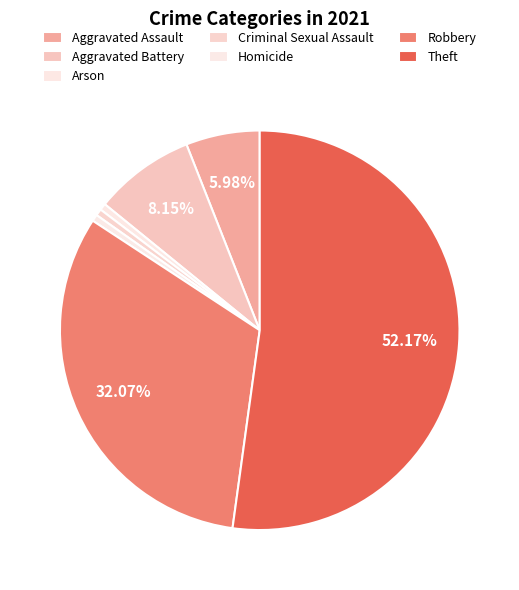

What percentage do Aggravated Assault and Aggravated Battery together represent?

14.1%